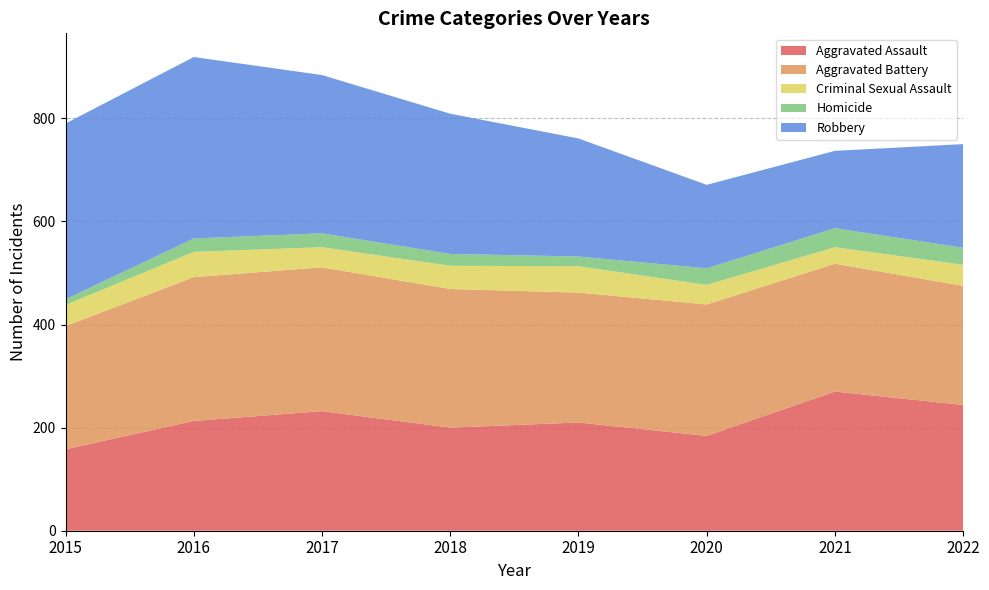

Reading right to left, transcribe all the data shown in this chart.

Aggravated Assault: 244	270	184	210	200	232	213	158
Aggravated Battery: 231	248	255	252	269	279	279	239
Criminal Sexual Assault: 41	32	38	51	45	39	49	41
Homicide: 33	37	32	19	23	27	26	11
Robbery: 201	150	162	229	272	307	352	341